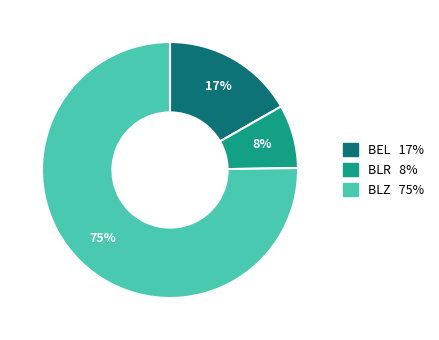

To the nearest percent, what is the average slice percentage?

33%